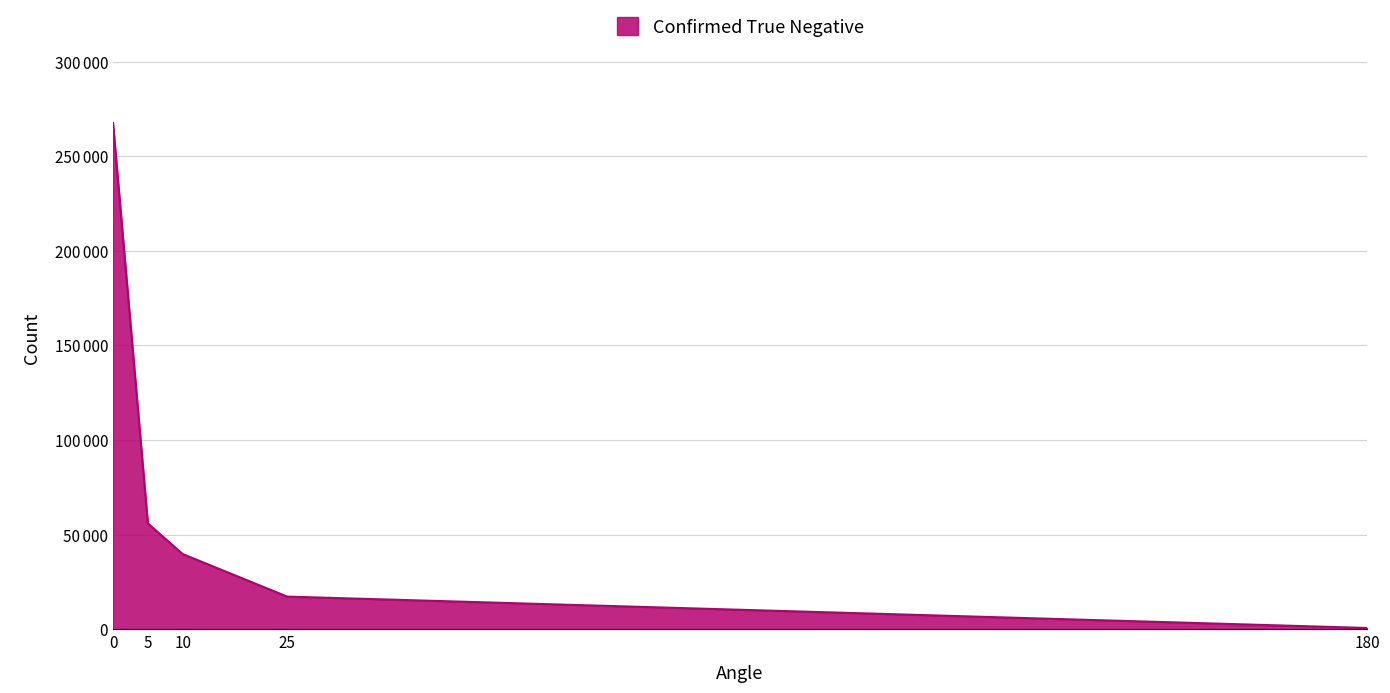

Is this an area chart (filled region under the line)?

Yes